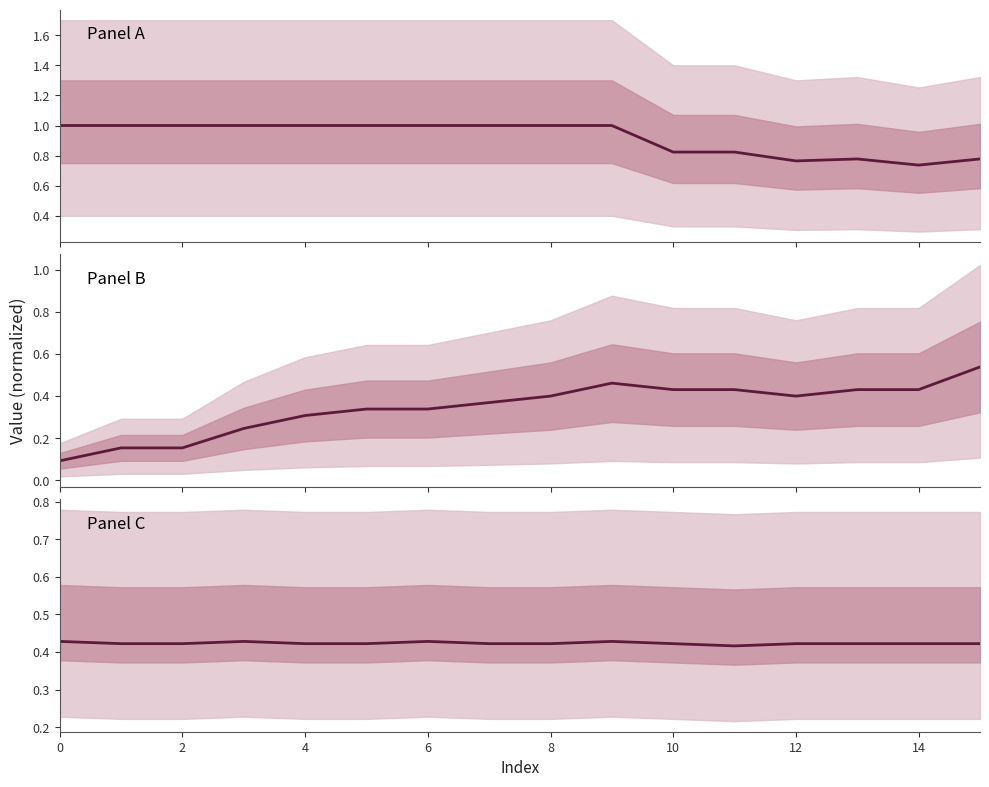

At how many categories does at least one series exceed 0?

16